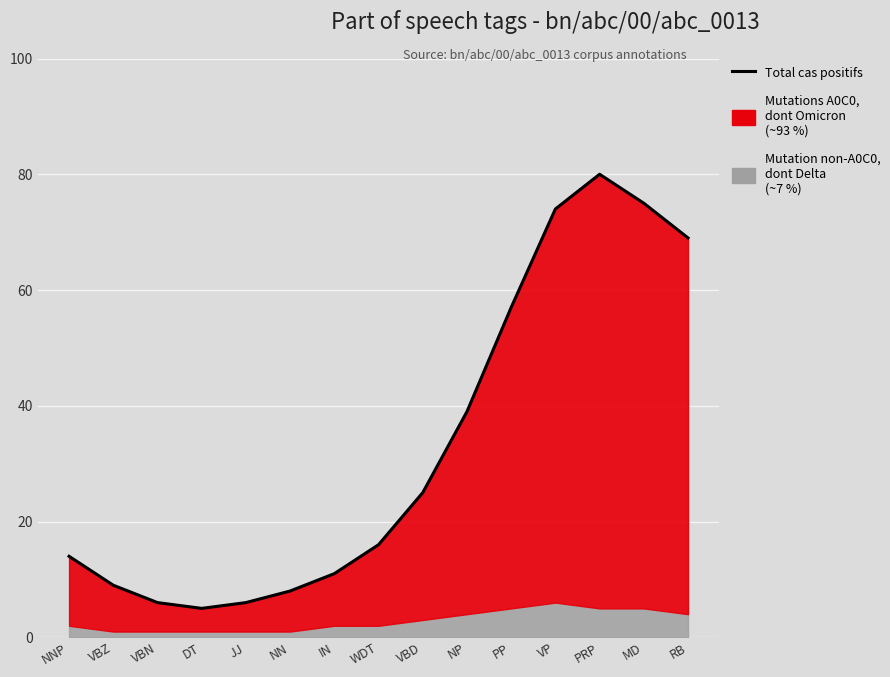

Reading left to right, transcribe all the data shown in this chart.

NNP=14	VBZ=9	VBN=6	DT=5	JJ=6	NN=8	IN=11	WDT=16	VBD=25	NP=39	PP=57	VP=74	PRP=80	MD=75	RB=69